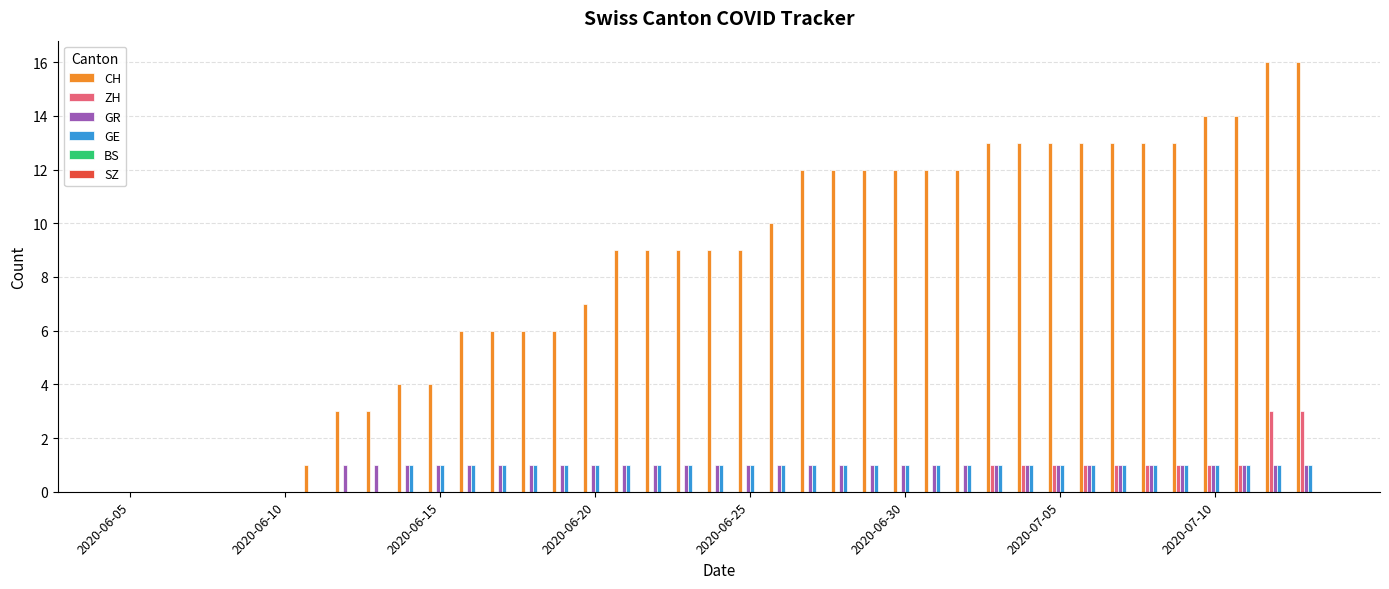

What is the maximum value for CH?

16